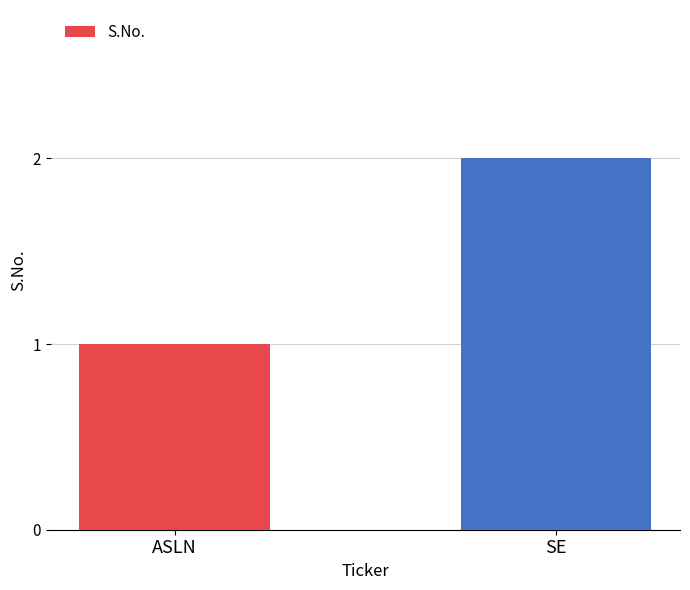

Approximately how many times larger is the value at SE compared to ASLN?

2.0